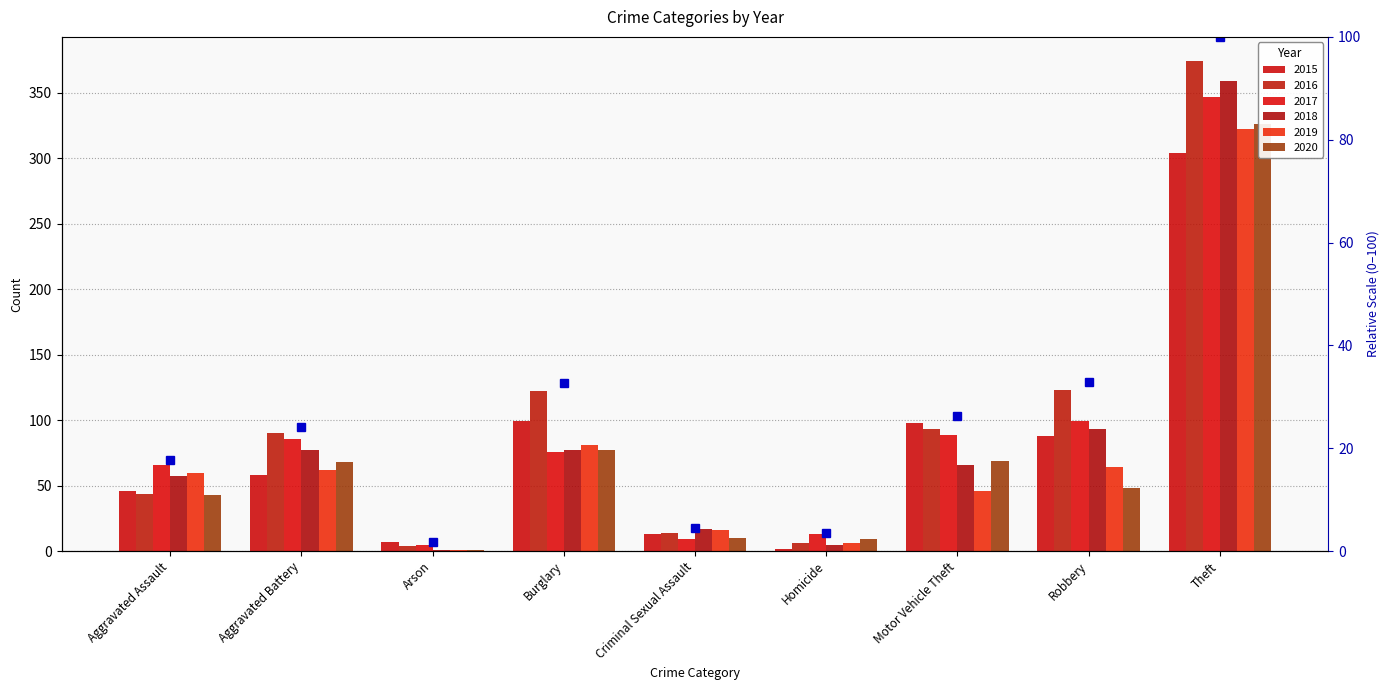

Reading left to right, extract all data points from this chart.

17.6	24.1	1.9	32.6	4.5	3.5	26.2	32.9	100.0